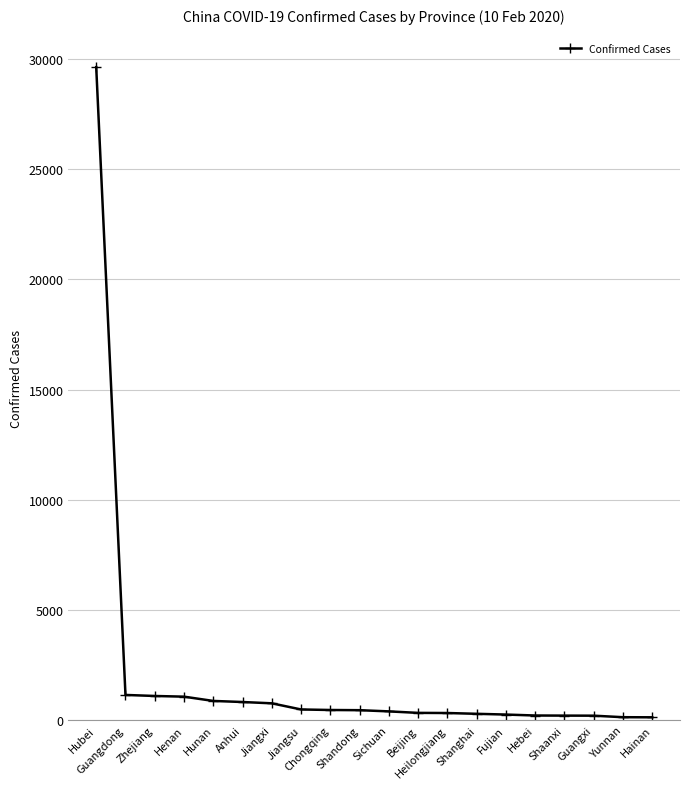

What is the maximum value shown in the chart?

29631